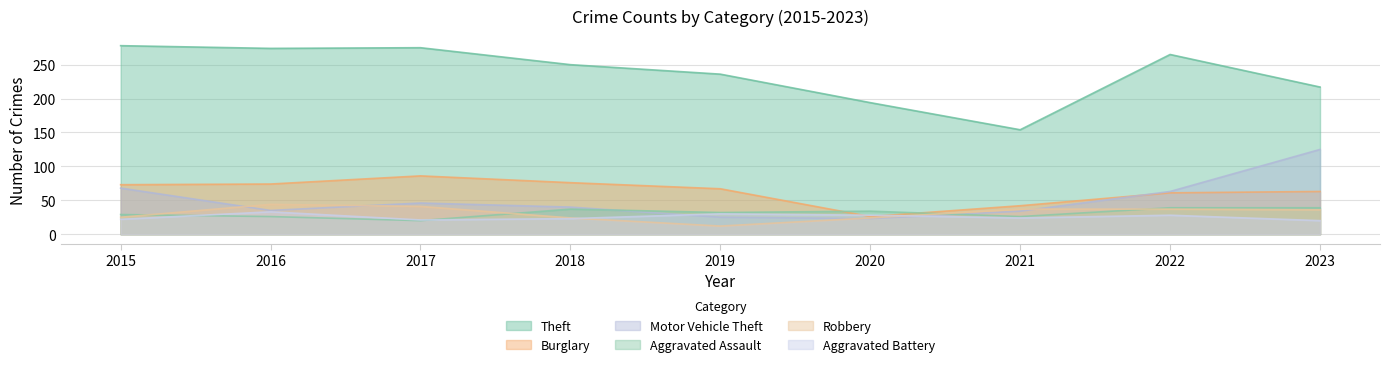

Which category has the highest value in the Aggravated Assault series?

2022